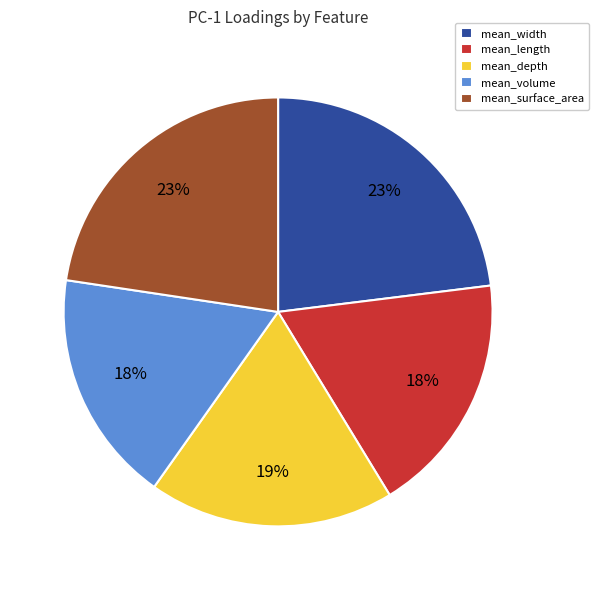

Is the sum of mean_surface_area and mean_depth greater than half?

No